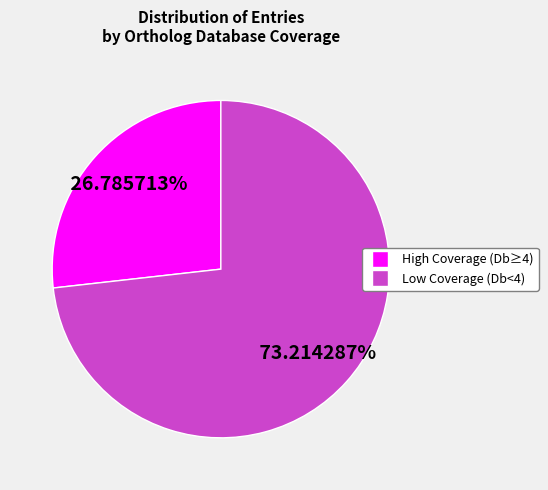

Does Low Coverage (Db<4) represent more than half of the total?

Yes